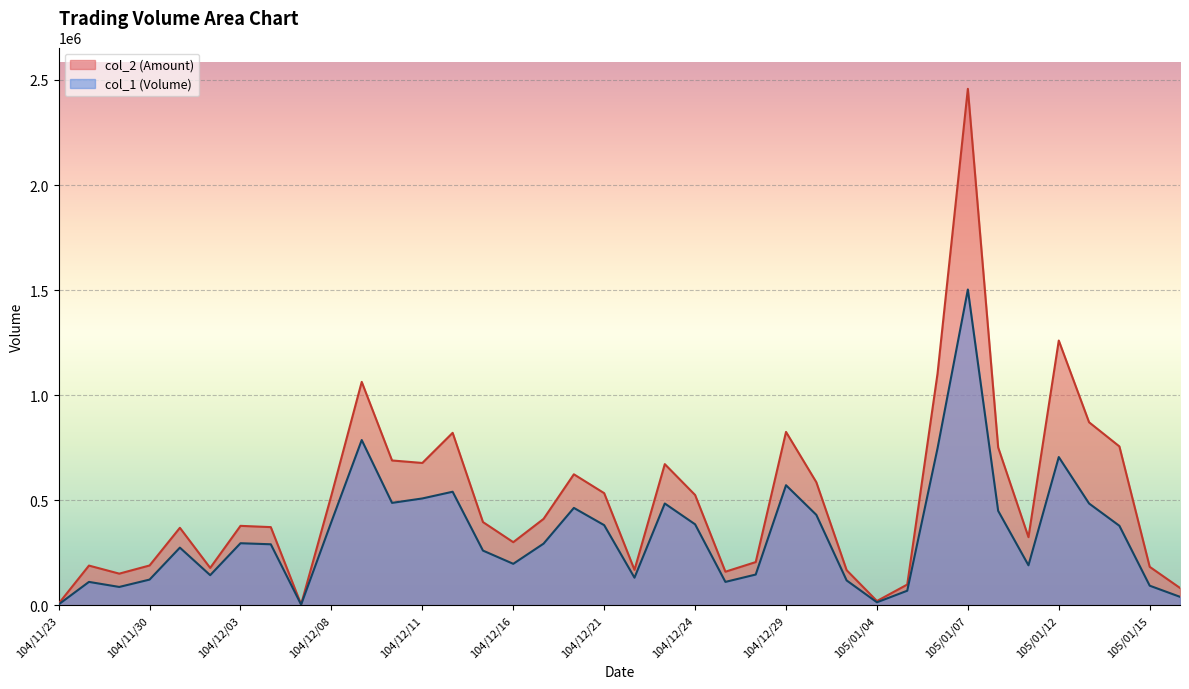

Rank the series by their maximum value, from lowest to highest.

col_1 (Volume), col_2 (Amount)